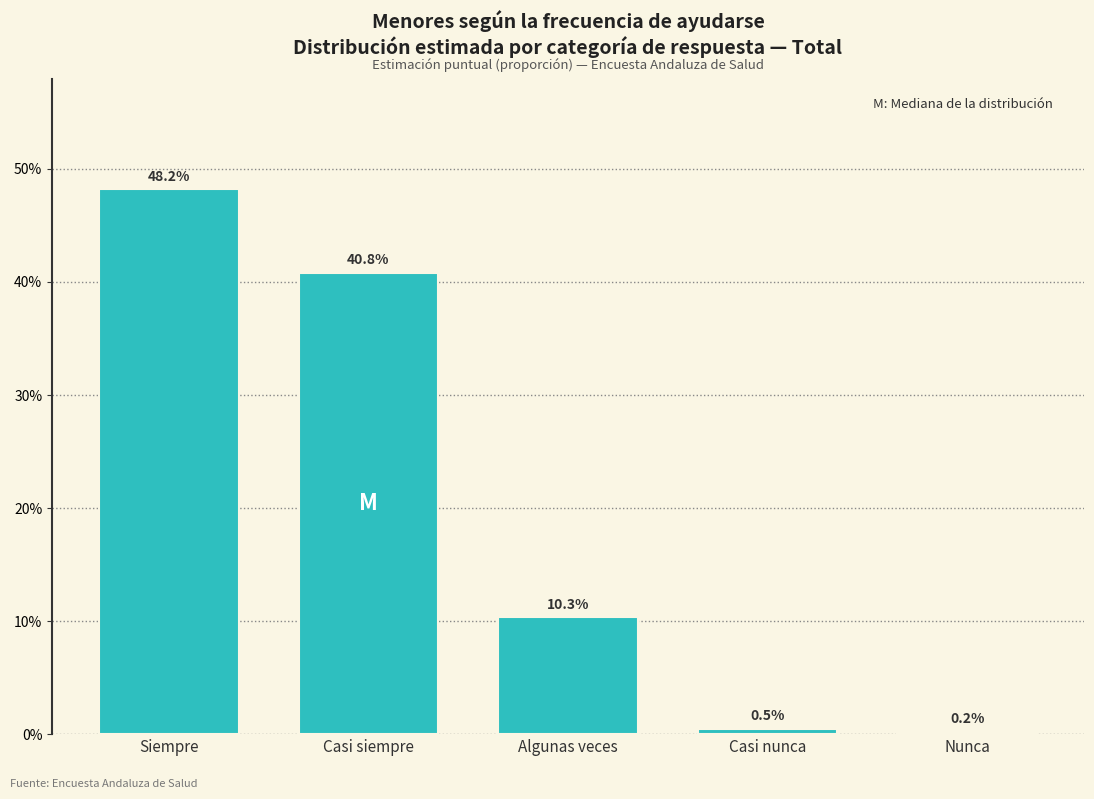

Does the chart contain any negative values?

No